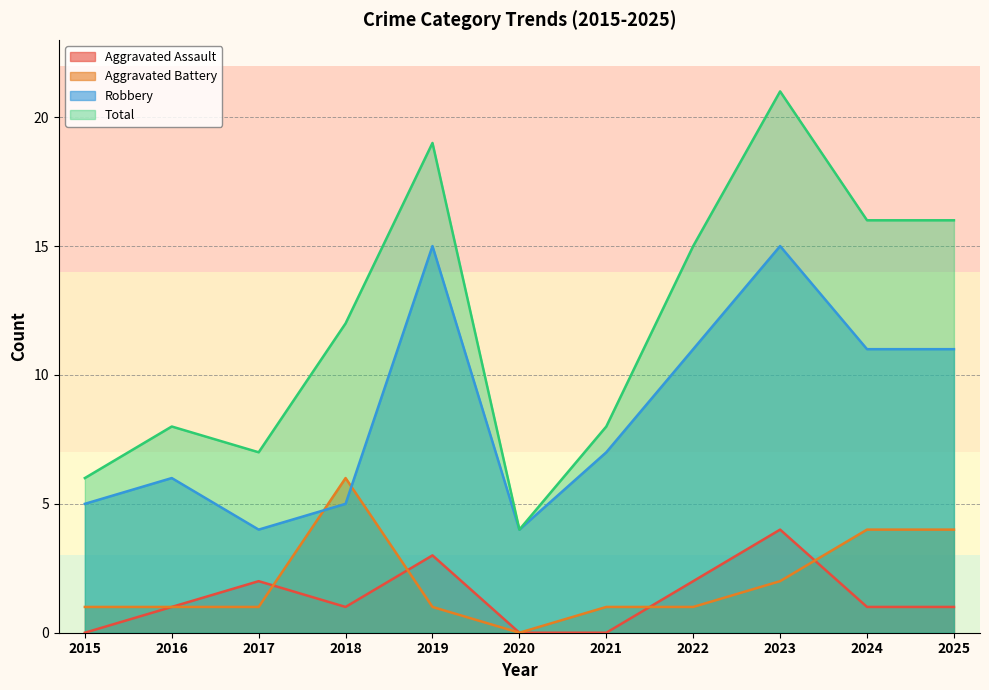

In Total, how many points are higher than both neighbors (excluding endpoints)?

3